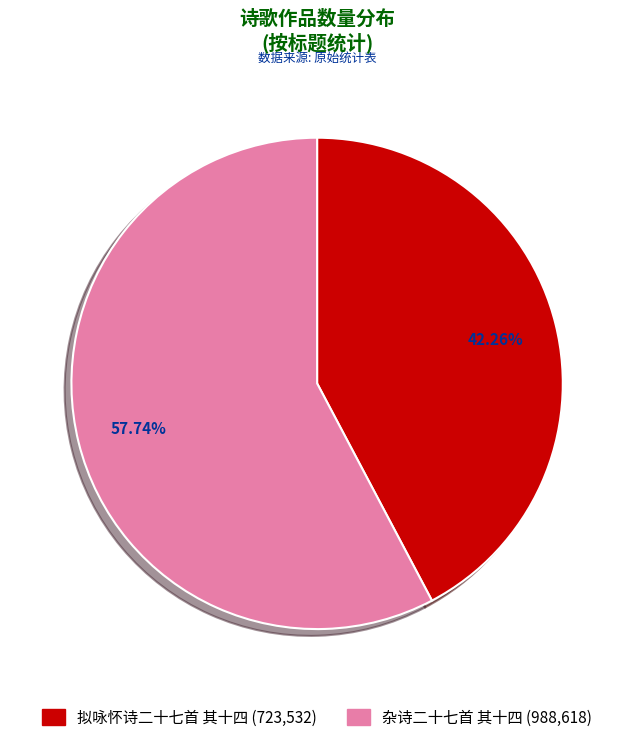

Rank the categories by value from lowest to highest.

拟咏怀诗二十七首 其十四, 杂诗二十七首 其十四